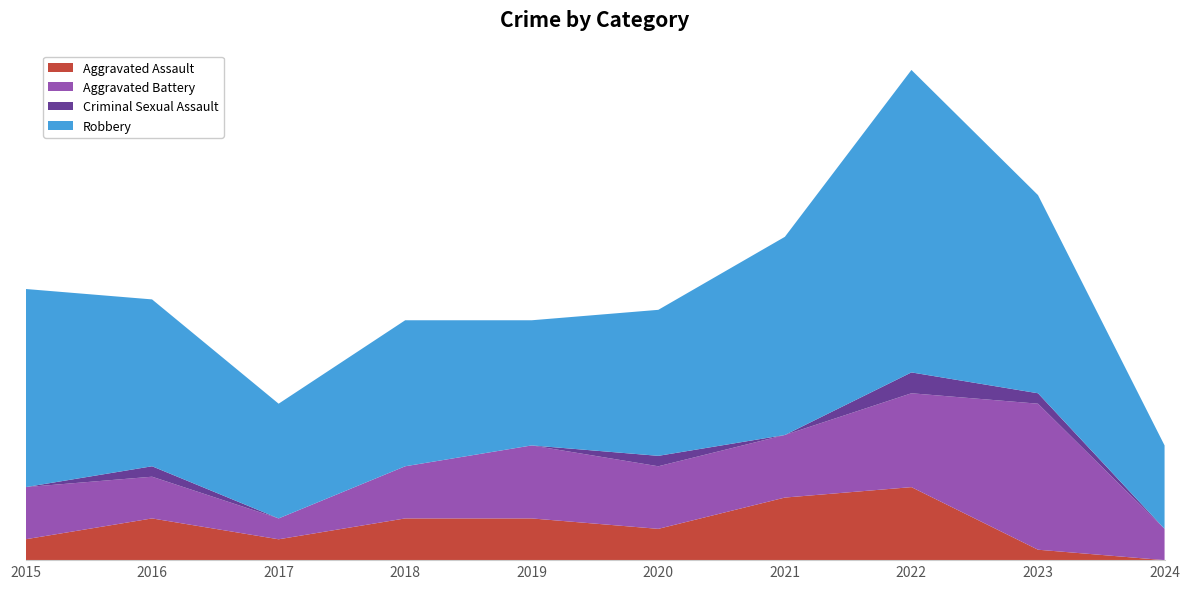

Reading left to right, list all the values displayed in this chart.

Aggravated Assault: 2	4	2	4	4	3	6	7	1	0
Aggravated Battery: 5	4	2	5	7	6	6	9	14	3
Criminal Sexual Assault: 0	1	0	0	0	1	0	2	1	0
Robbery: 19	16	11	14	12	14	19	29	19	8